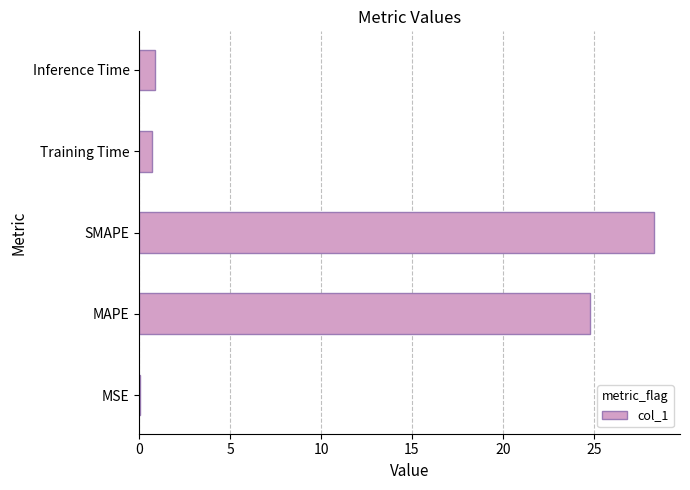

At which label is the value closest to 14?

MAPE